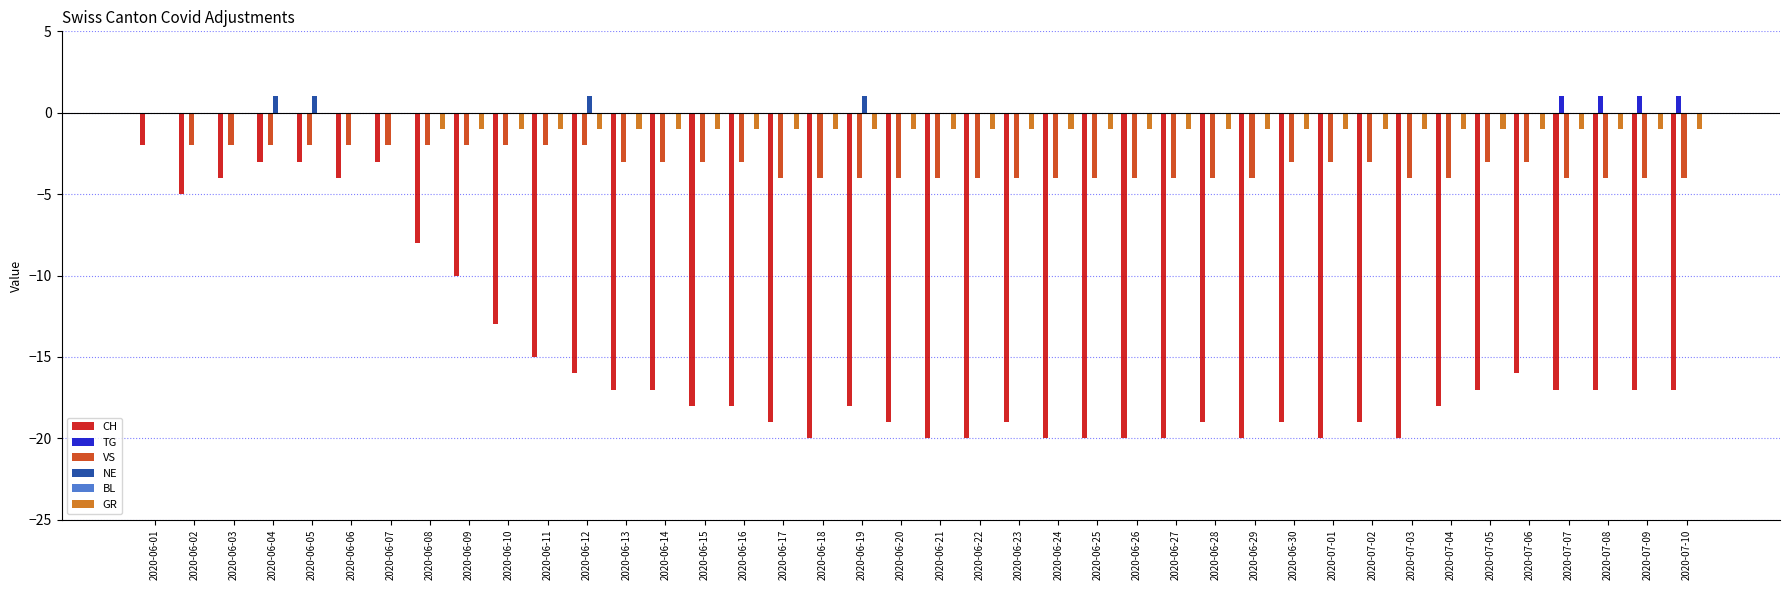

What is the sum of the CH values at 2020-06-16 and 2020-06-24?

-38